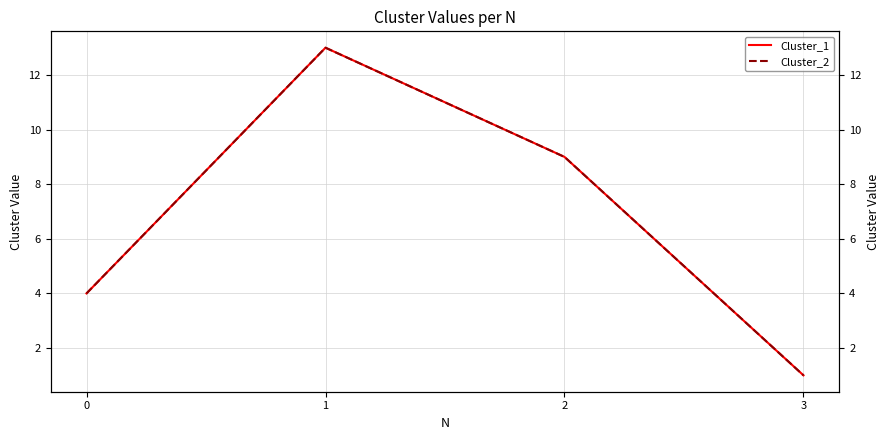

The Cluster_2 series shows 1 at 0. True or false?

False